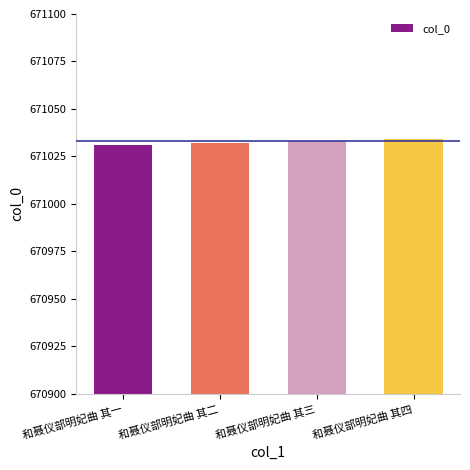

What is the difference between the maximum and minimum values?

3